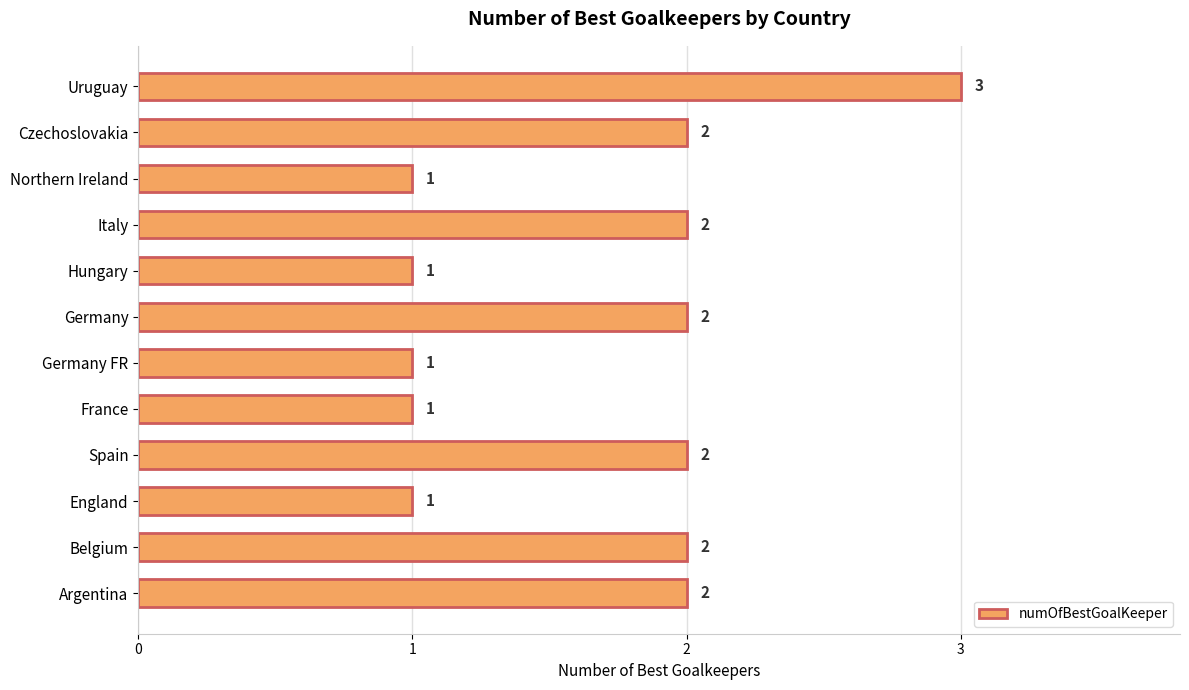

What is the approximate value at Uruguay?

3